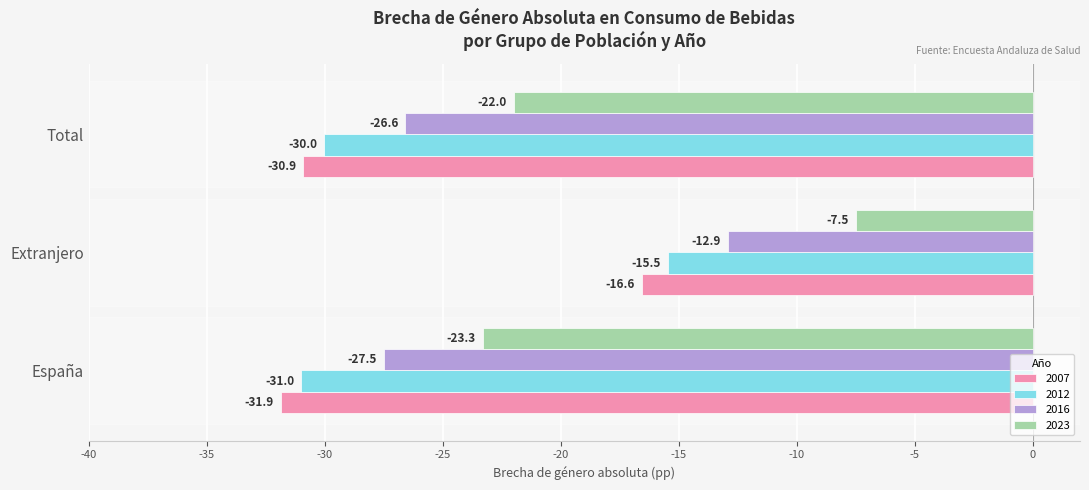

Between España and Extranjero, which series saw the biggest shift?

2023